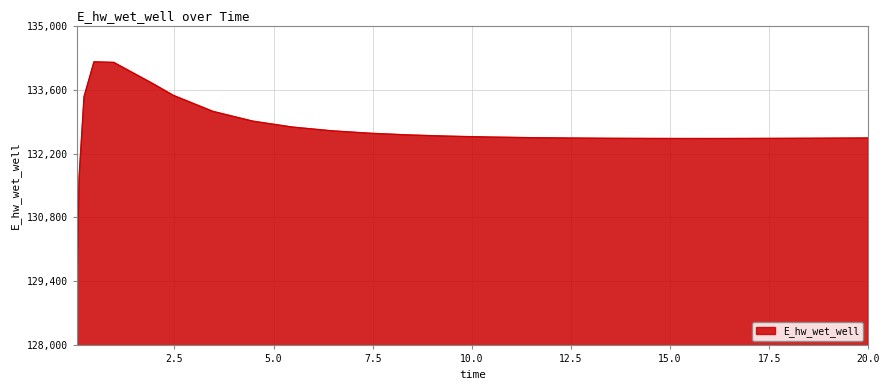

What is the greatest value displayed?

134205.3